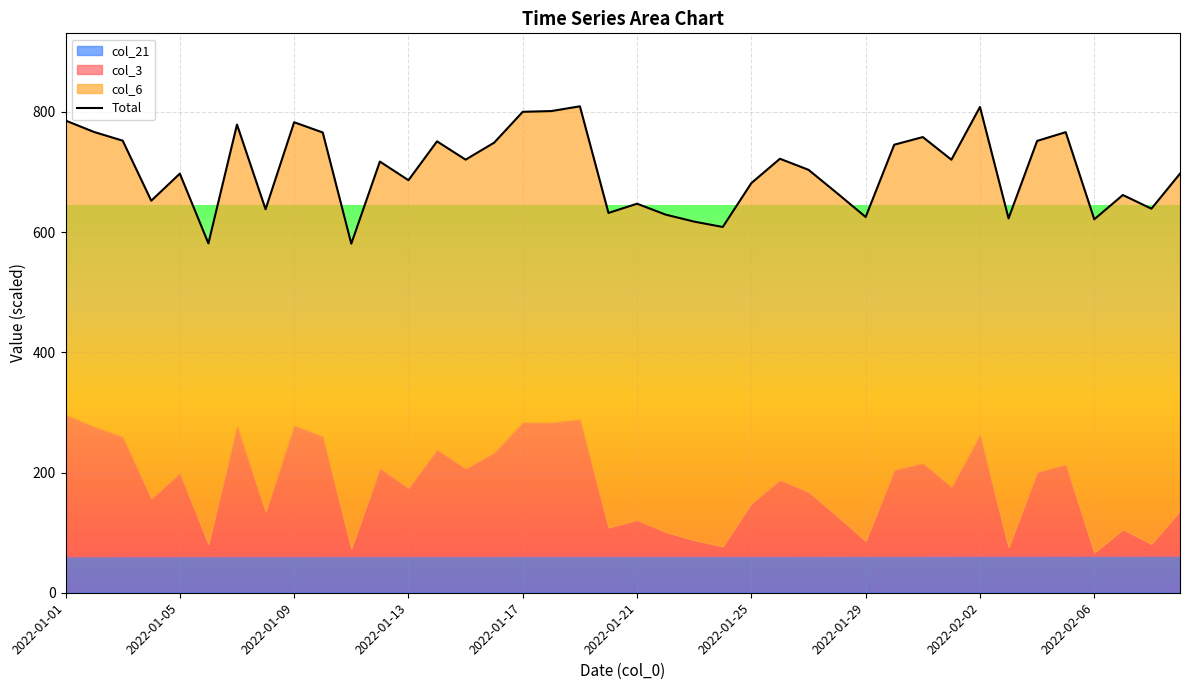

True or false: there are more than 1 points higher than both neighbors.

True